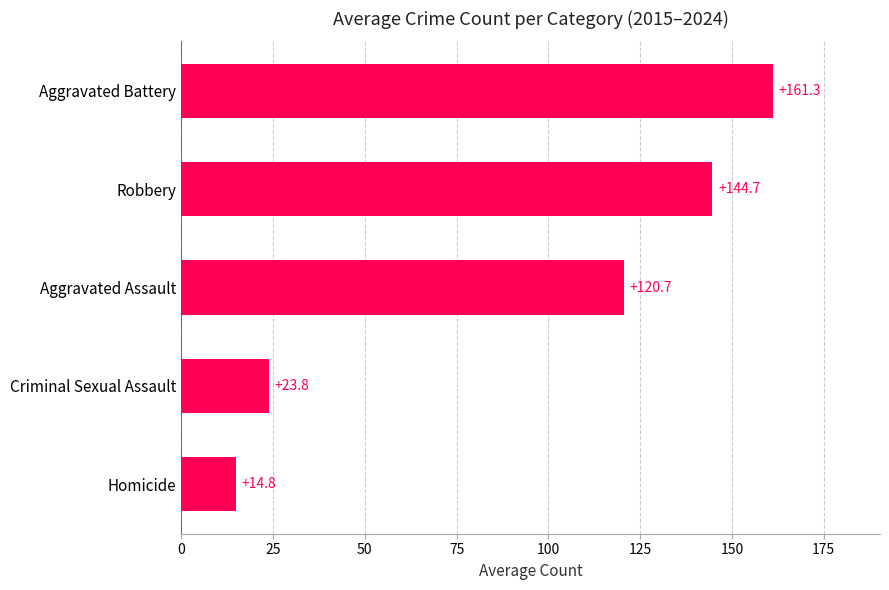

Reading bottom to top, transcribe all the data shown in this chart.

14.8	23.8	120.7	144.7	161.3